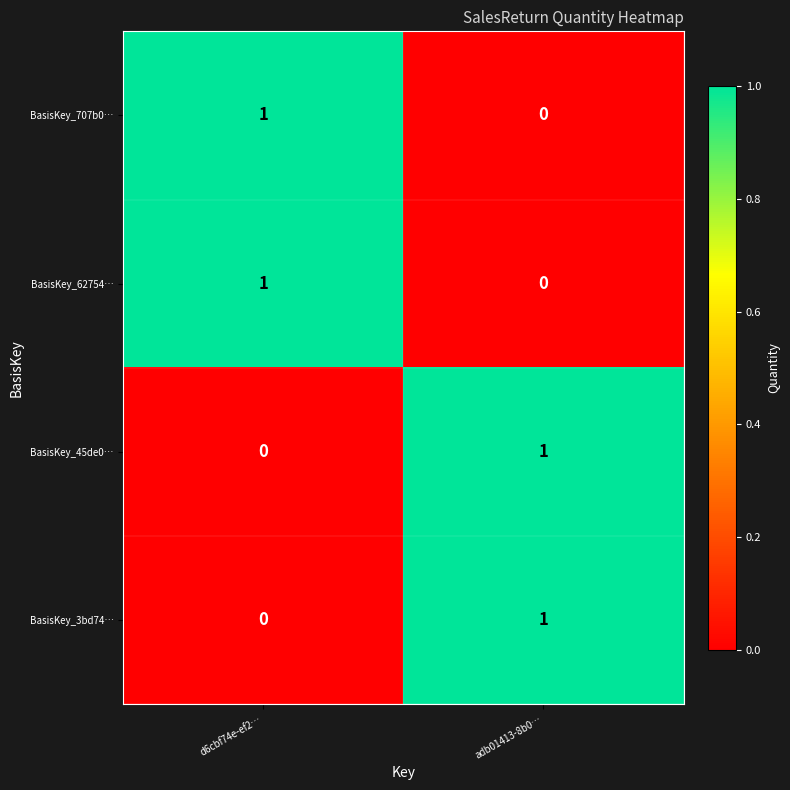

The BasisKey_62754… series shows 2 at d6cbf74e-ef2…. True or false?

False